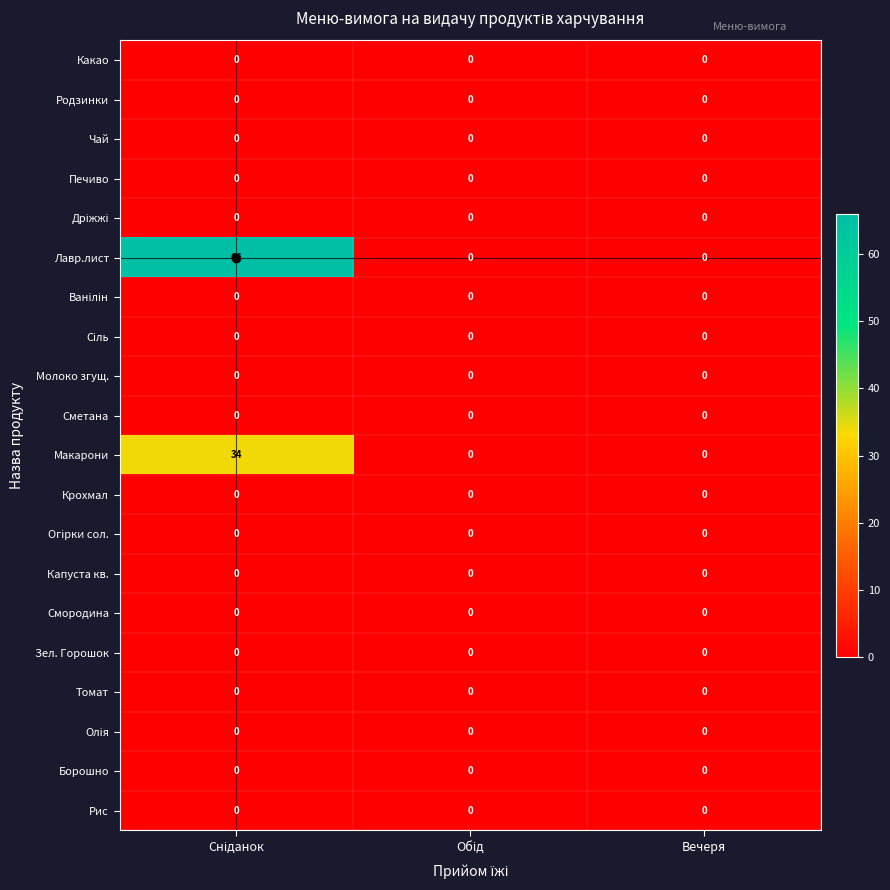

What is the maximum value shown in the chart?

66